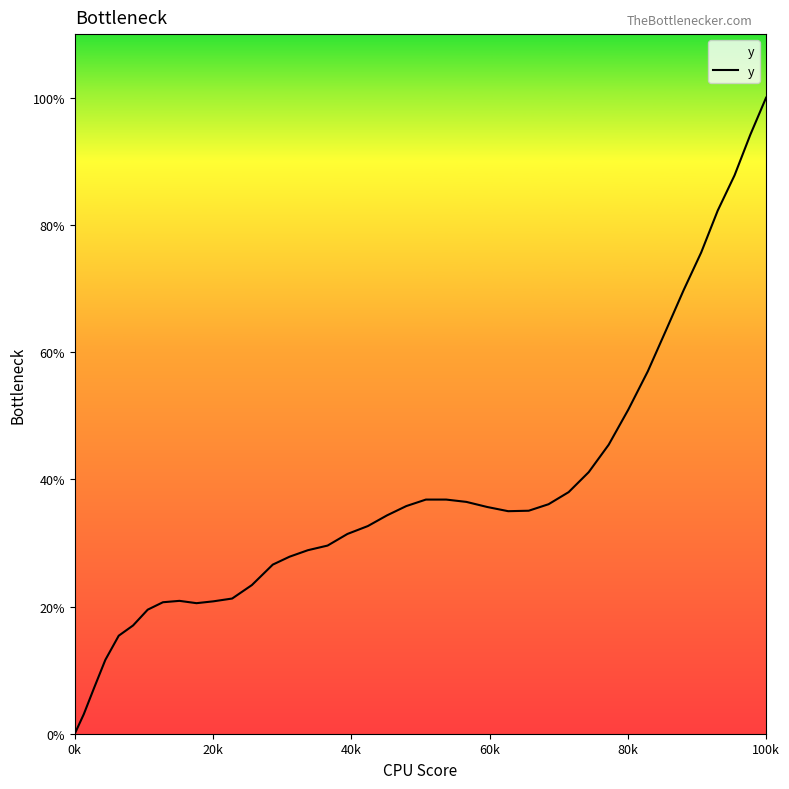

What is the maximum value shown in the chart?

100.0